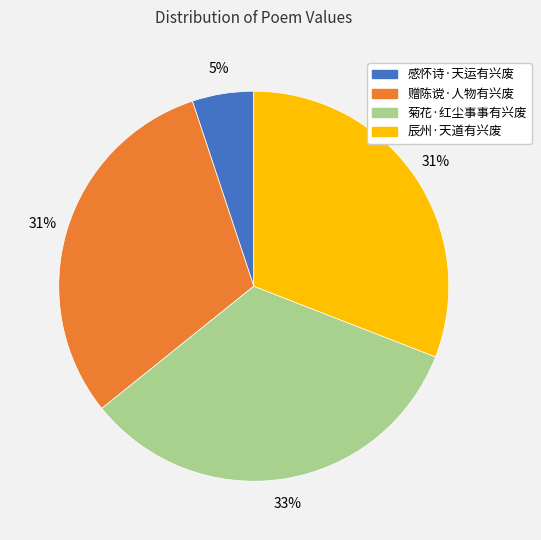

What is the smallest slice in the pie chart?

感怀诗·天运有兴废